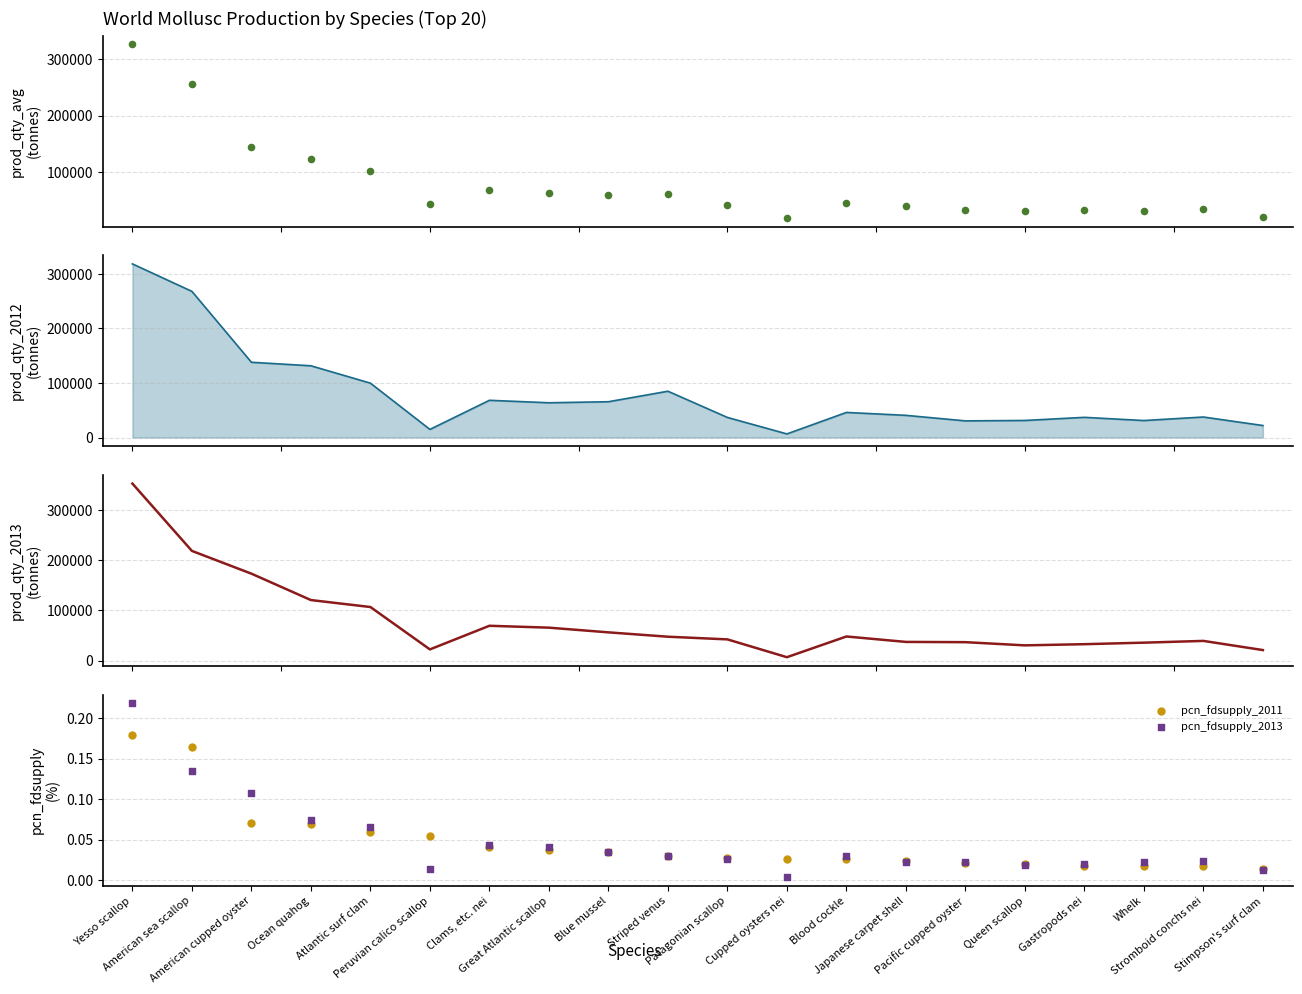

Which series reaches the minimum Y coordinate?

pcn_fdsupply_2013